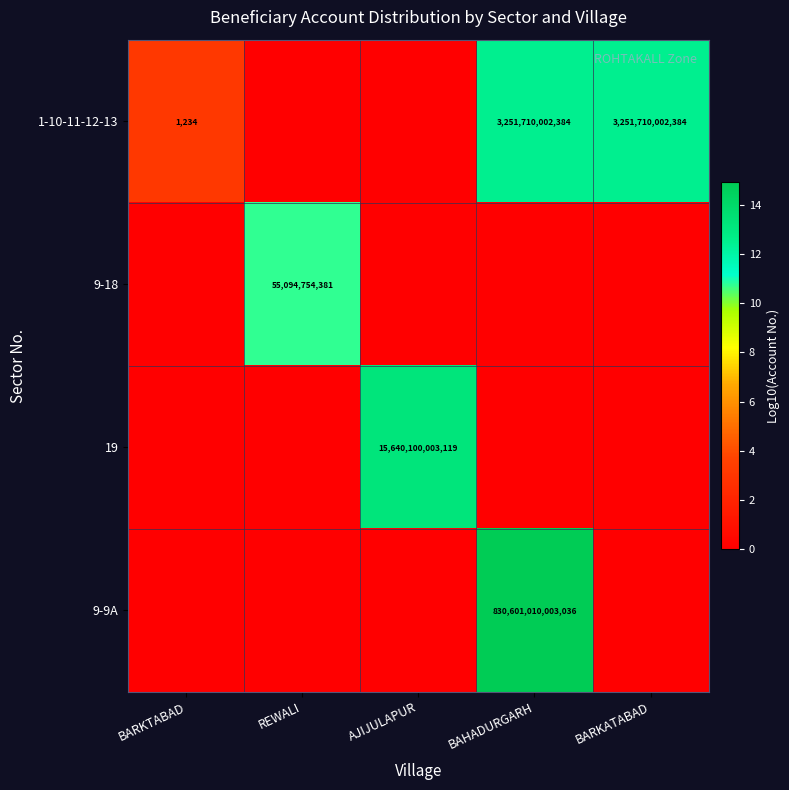

At how many categories does at least one series exceed 6?

4